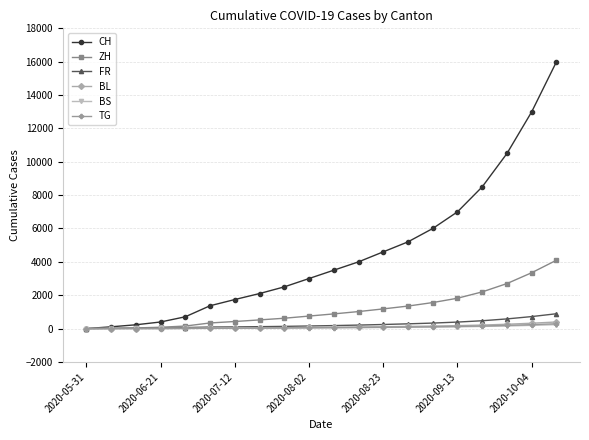

Does the chart have visible grid lines?

Yes